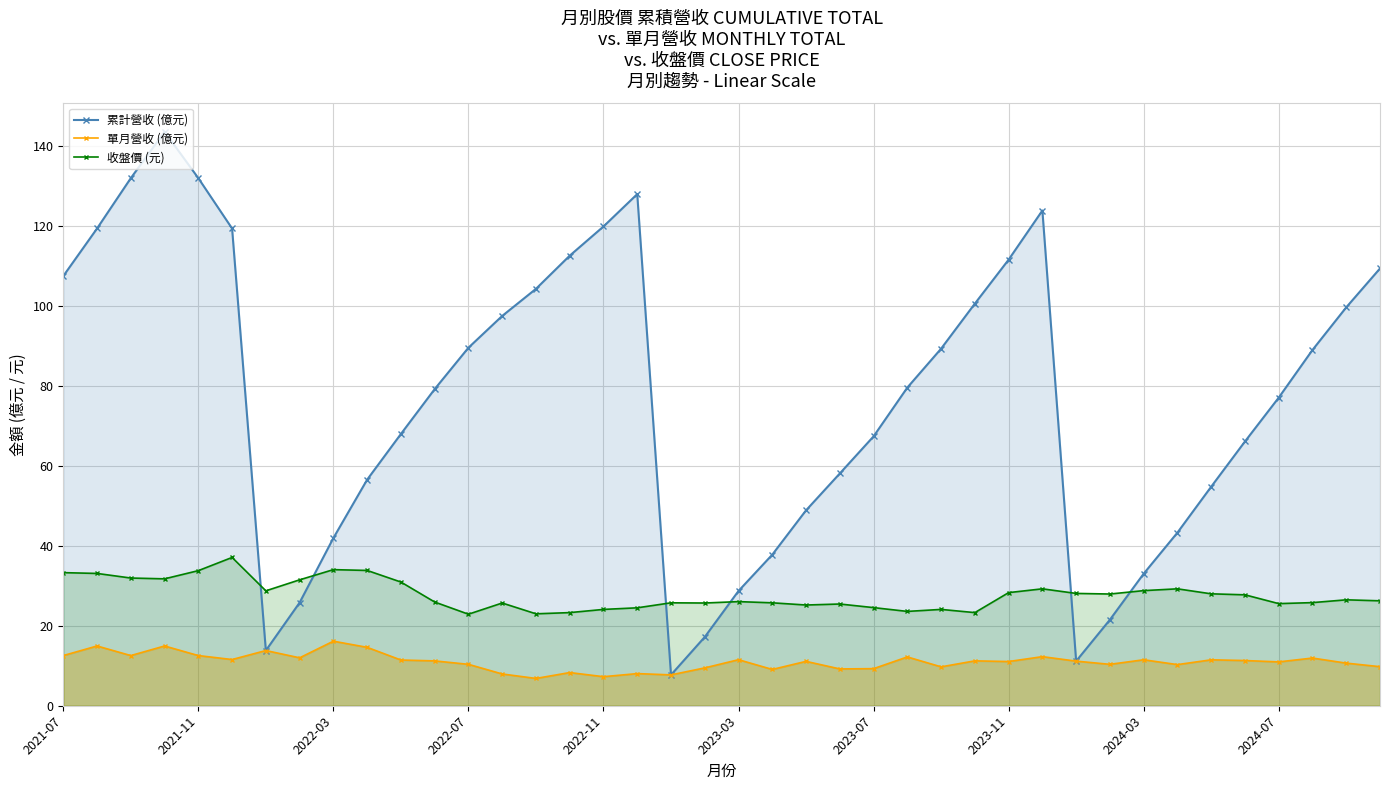

What is the spread (max minus min) of values at 2024-03?

21.5